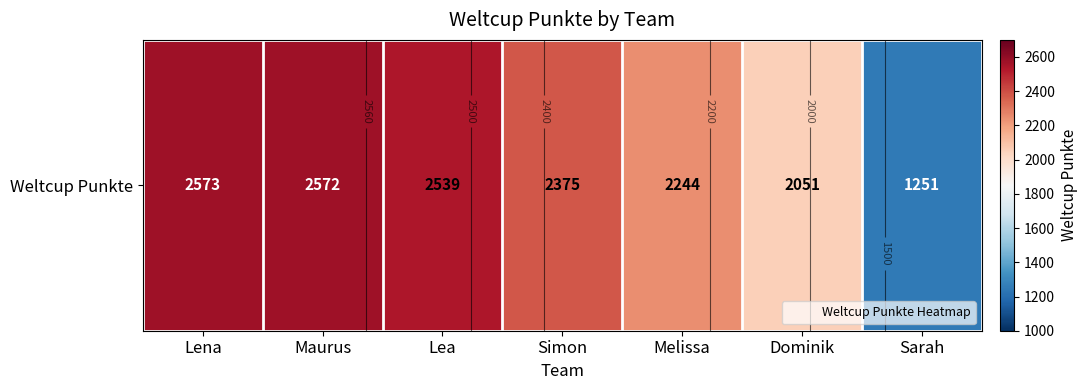

How many series are shown in this chart?

1